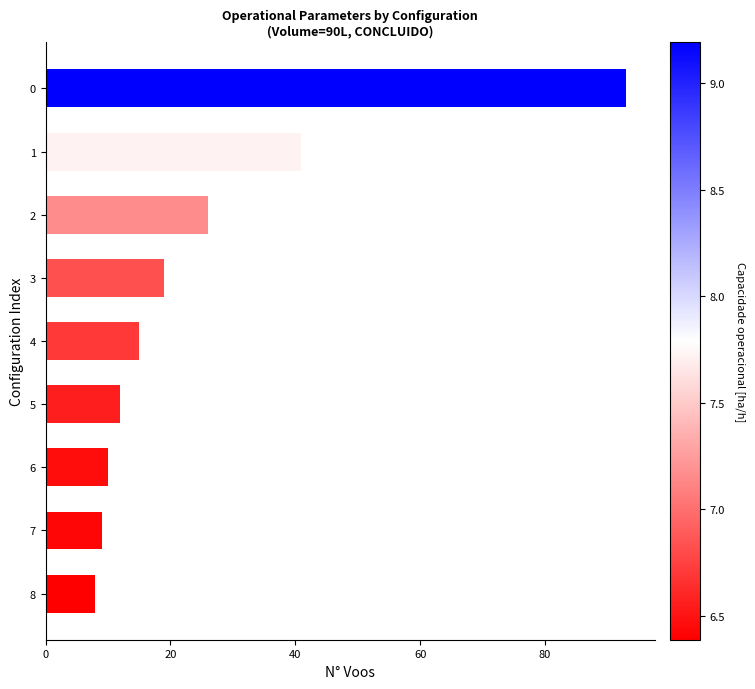

What is the difference between the values at 6 and 0?

83